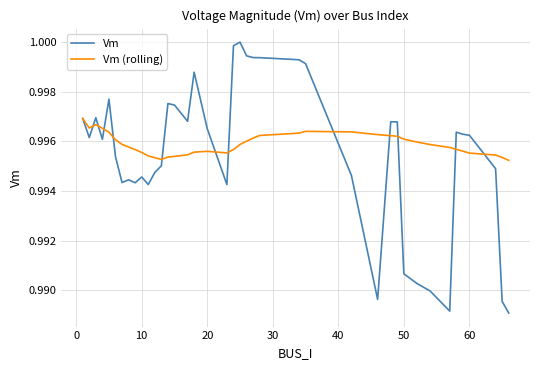

Which series has the largest range (max minus min)?

Vm